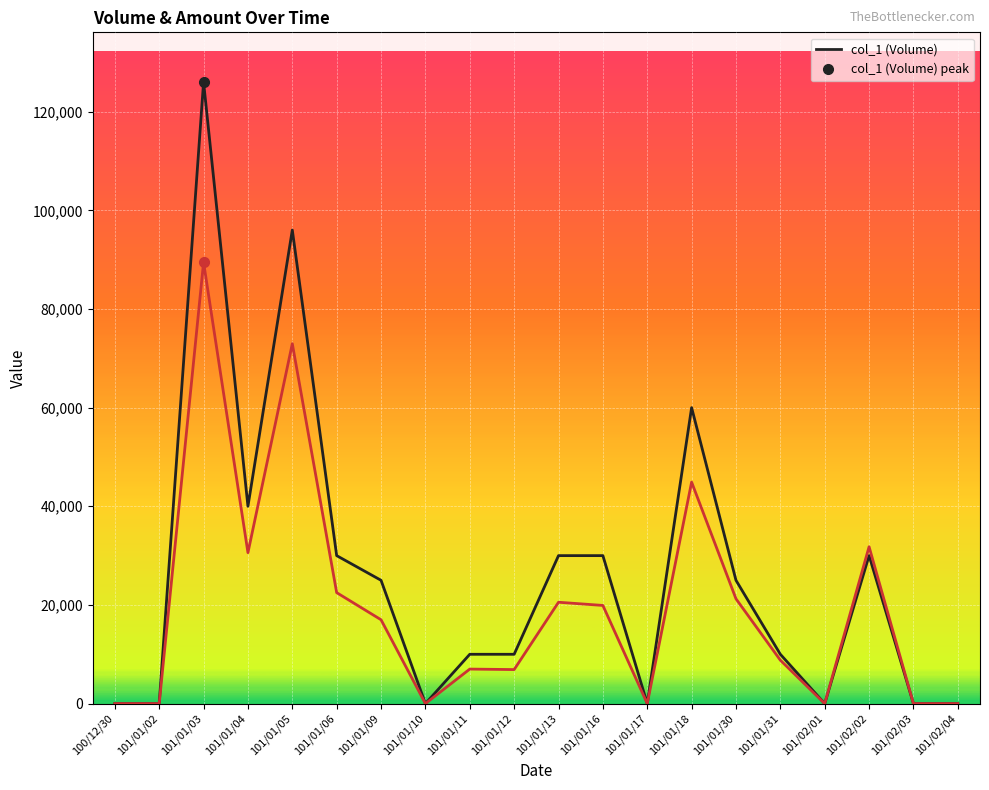

Reading right to left, list all the values displayed in this chart.

col_1 (Volume): 0	0	30000	0	10000	25000	60000	0	30000	30000	10000	10000	0	25000	30000	96000	40000	126000	0	0
col_2 (Amount): 0	0	31800	0	8800	21250	44900	0	19900	20550	6900	7000	0	17000	22500	72960	30600	89460	0	0